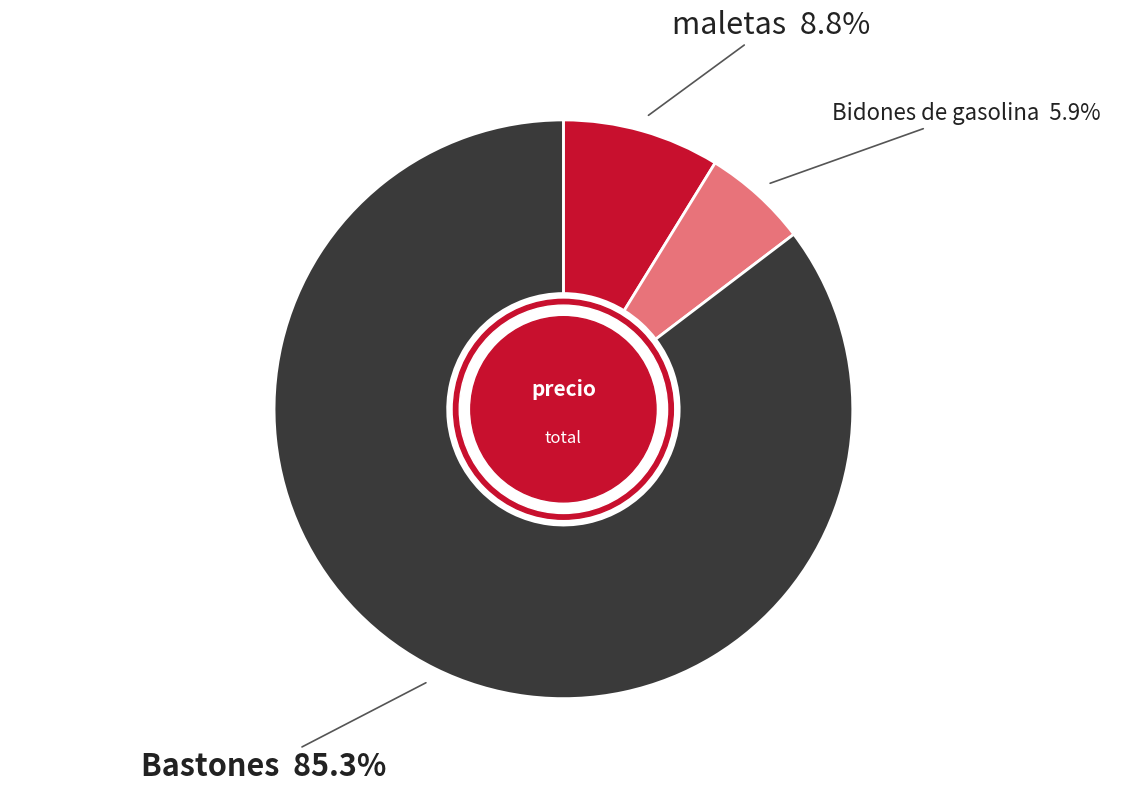

Does any single category account for the majority?

Yes